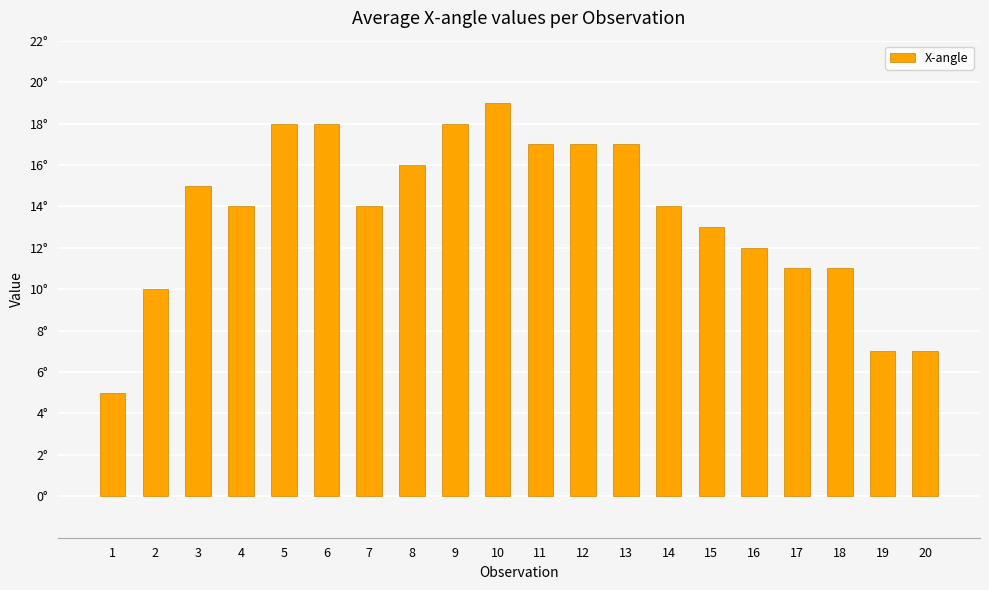

What is the difference between the values at 2 and 10?

9